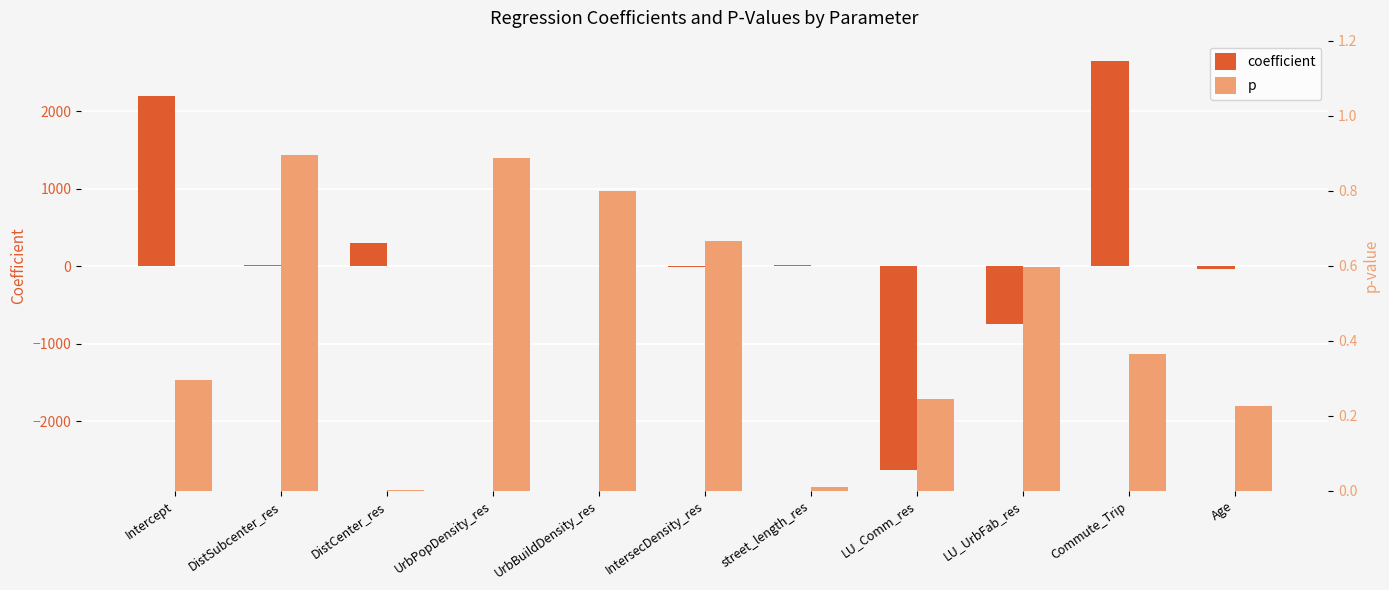

What is the difference between the maximum and minimum values in the coefficient series?

5273.5